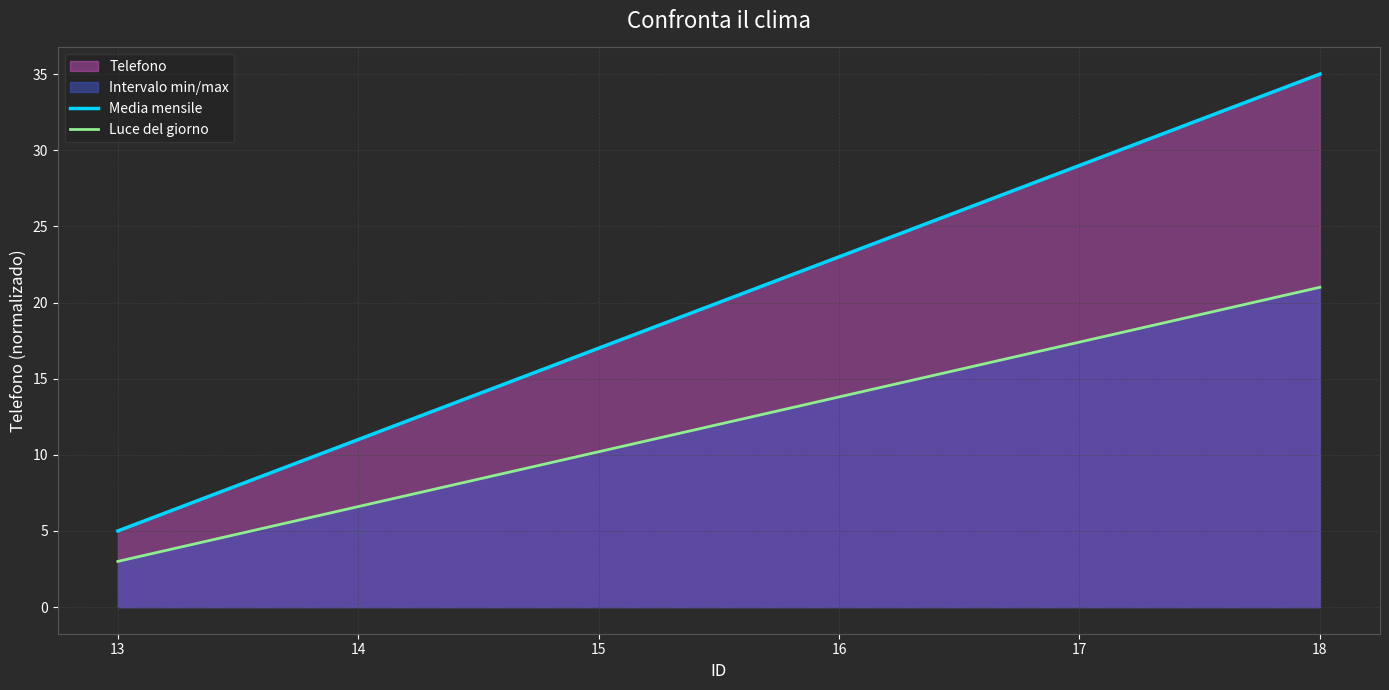

Count the Media mensile values in the range 11 to 29.

4